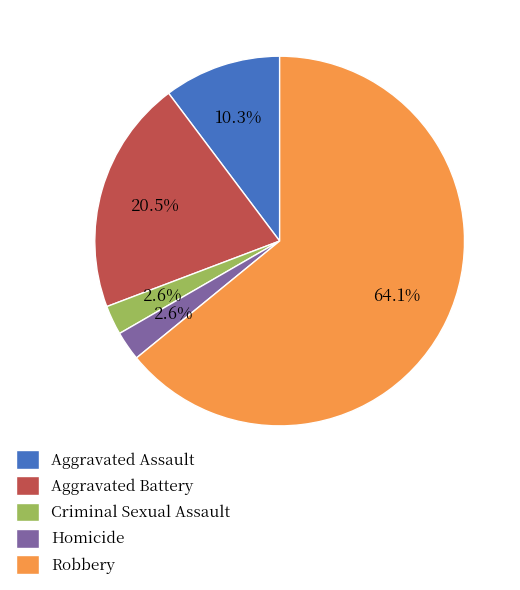

Count the number of slices in the pie.

5